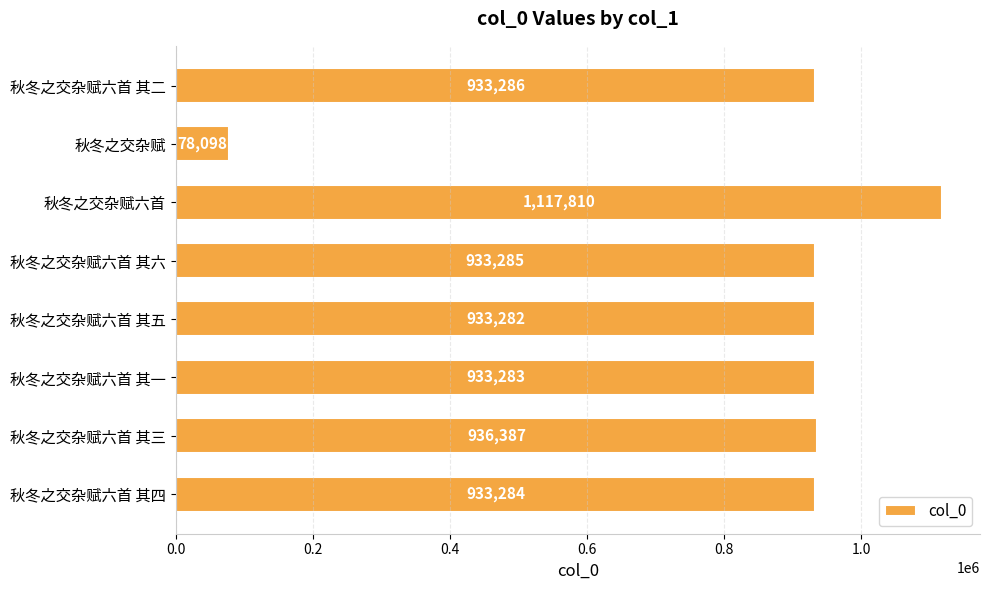

At which category does the chart reach its peak across all series?

秋冬之交杂赋六首